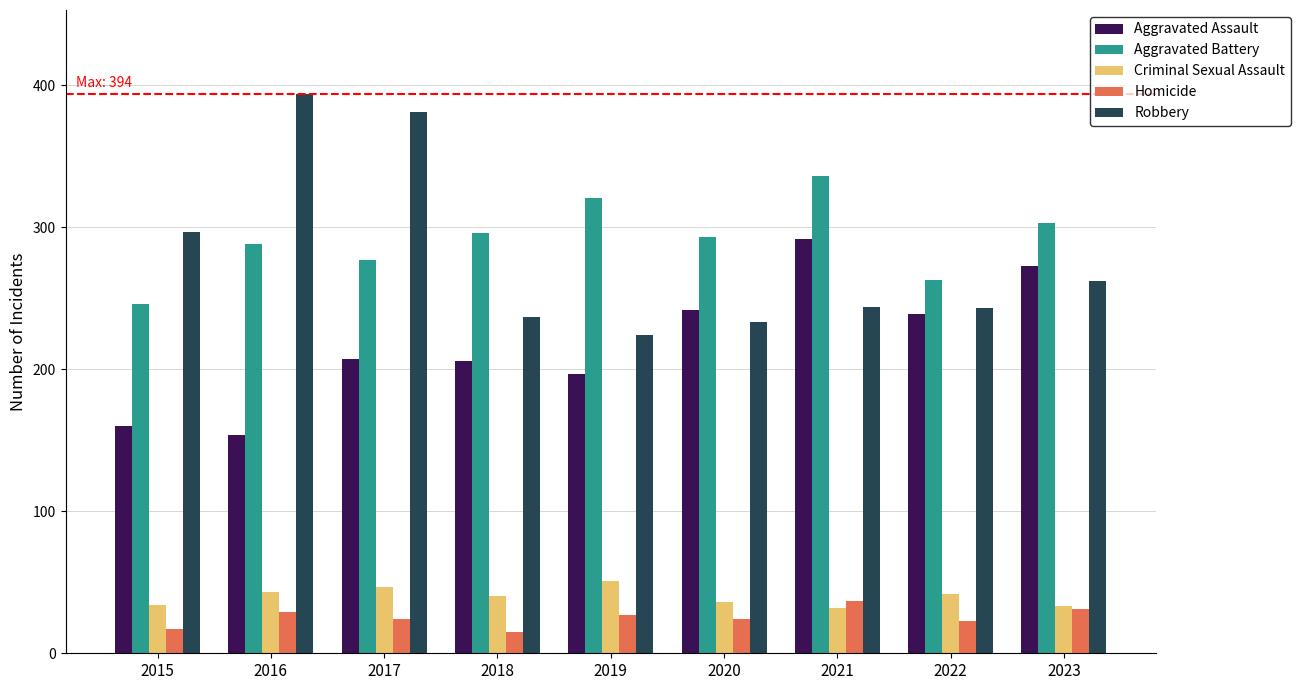

What is the value of the Criminal Sexual Assault bar at the 7th from the left?

32